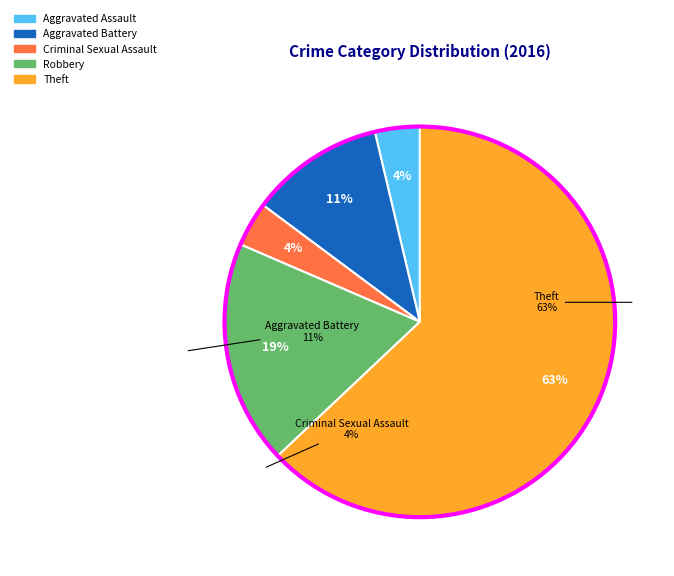

To the nearest percent, what is the difference between the Theft and Aggravated Assault slice percentages?

59%